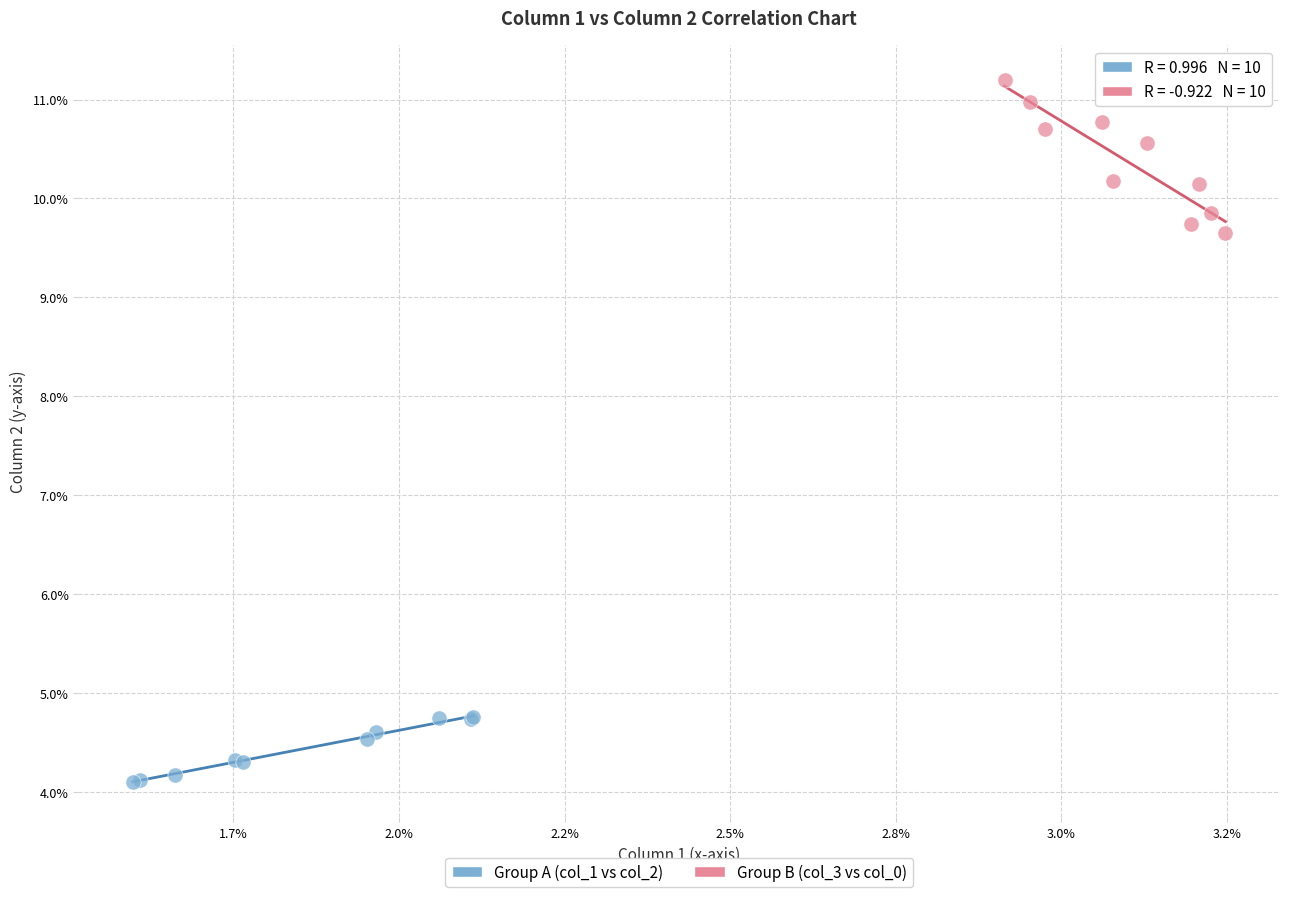

Which series contains the lowest Y value?

Group A (col_1 vs col_2)